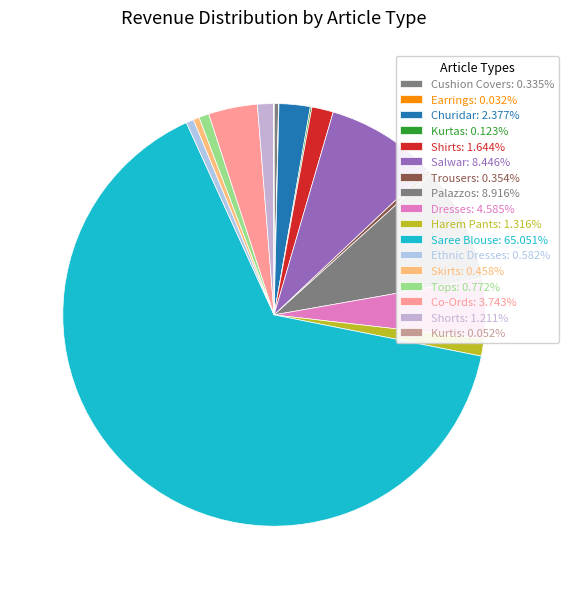

Rank the categories by value from lowest to highest.

Earrings, Kurtis, Kurtas, Cushion Covers, Trousers, Skirts, Ethnic Dresses, Tops, Shorts, Harem Pants, Shirts, Churidar, Co-Ords, Dresses, Salwar, Palazzos, Saree Blouse